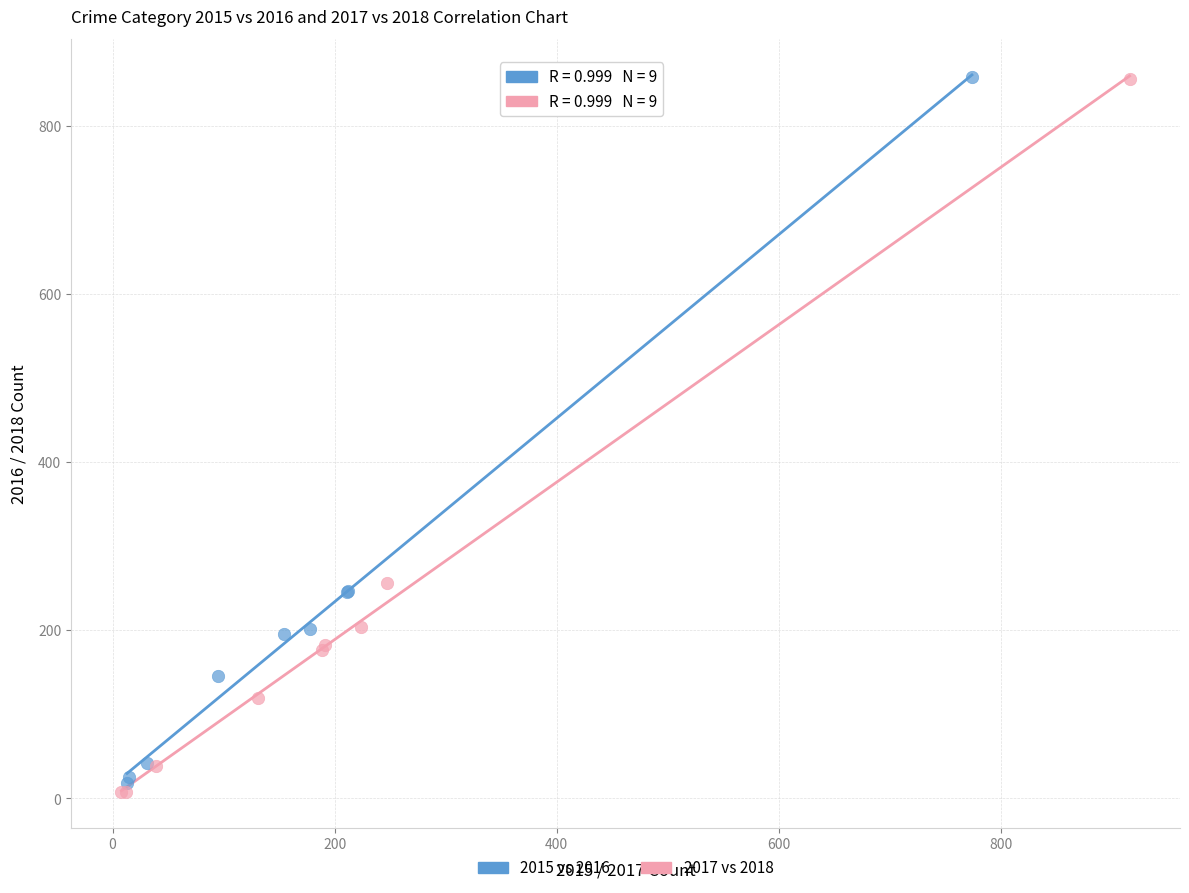

Which series has the widest spread of Y values?

2017 vs 2018